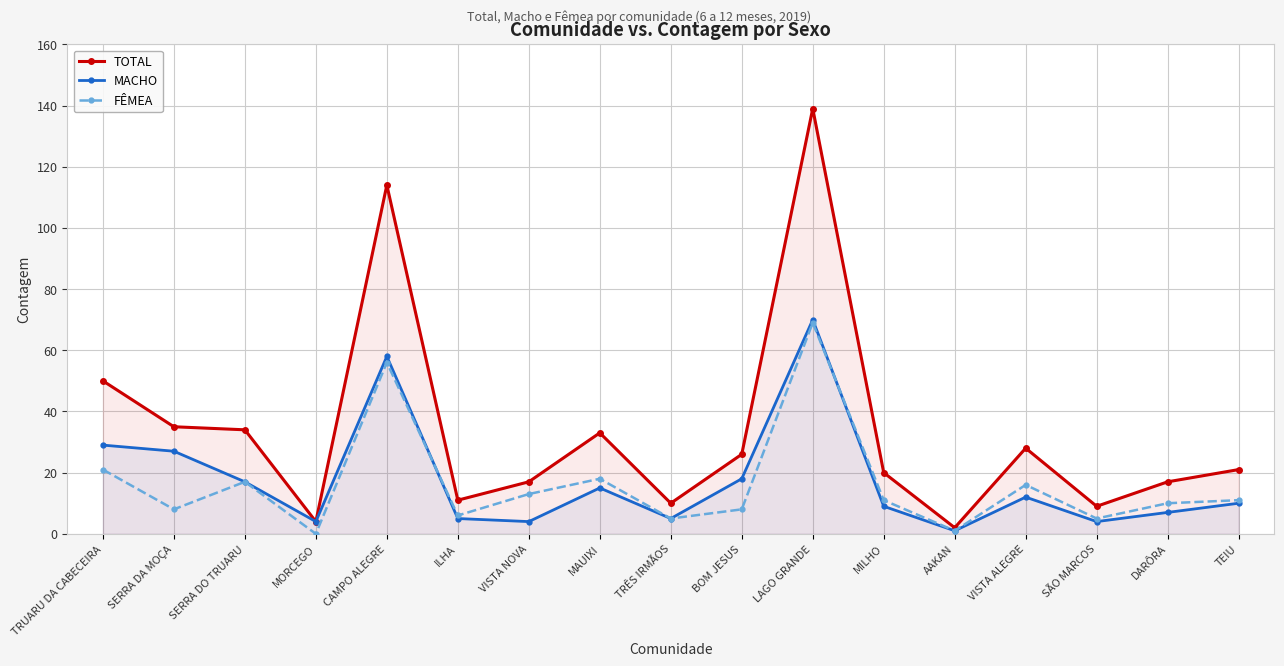

What is the highest value of the TOTAL series?

139